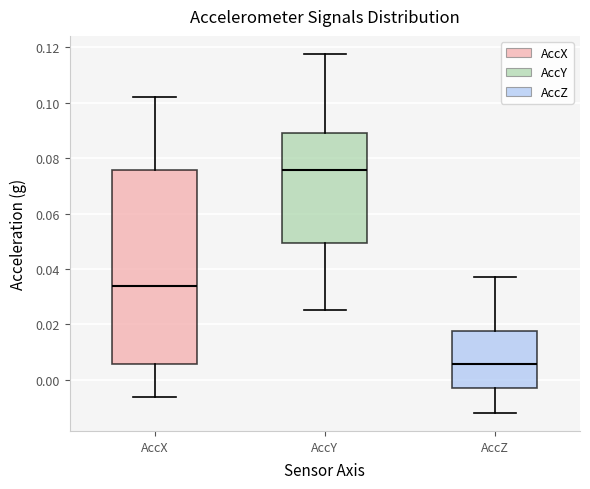

Reading left to right, read every box against the y-axis: the position of its median line, the range the box covers, and the ends of its whiskers. The values are not printed on the chart, so give them approximately, as read against the axis.

AccX: median 0.034, box 0.006 to 0.076, whiskers -0.006 to 0.102
AccY: median 0.076, box 0.050 to 0.090, whiskers 0.026 to 0.118
AccZ: median 0.006, box -0.004 to 0.018, whiskers -0.012 to 0.038